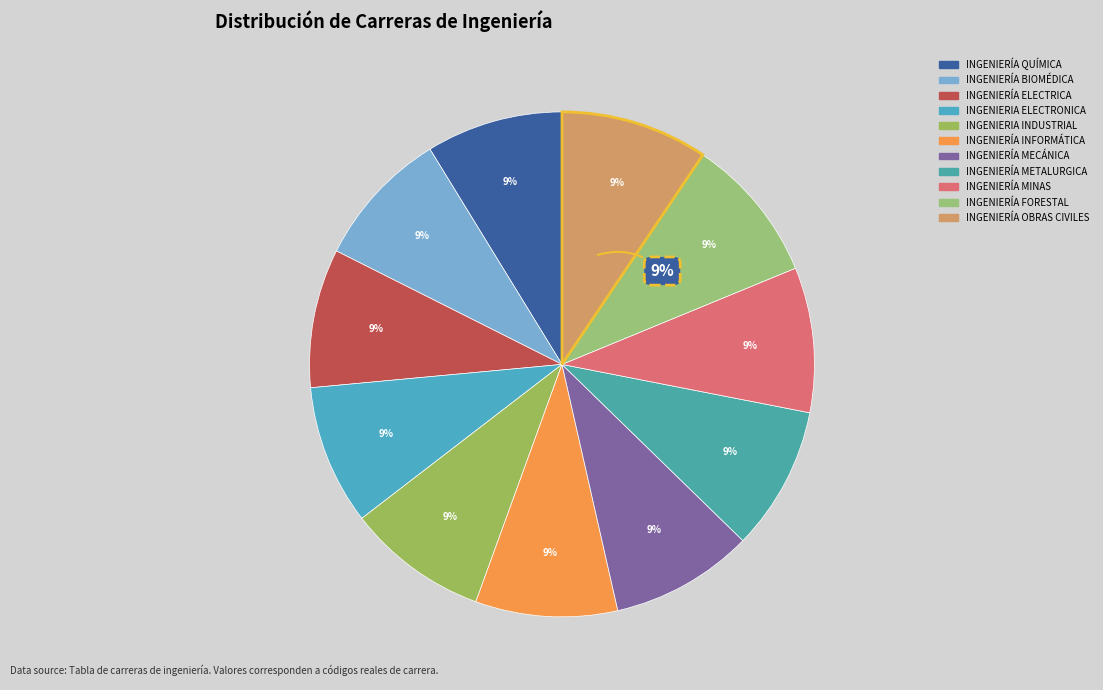

What is the ratio of the value at INGENIERÍA QUÍMICA to the value at INGENIERIA ELECTRONICA?

1.0